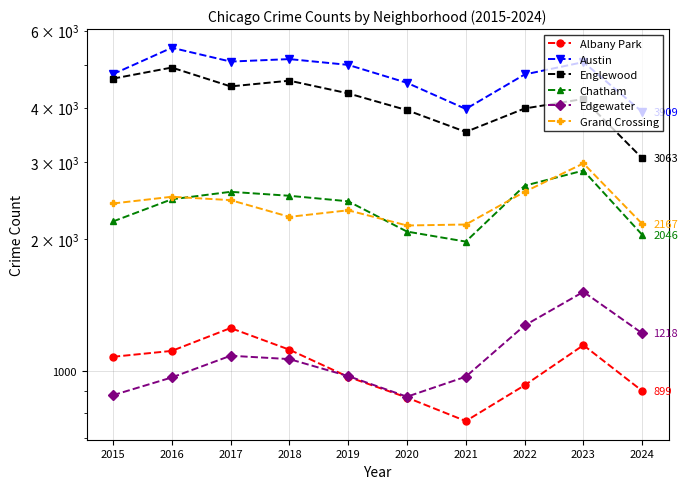

At which label is Albany Park closest to 1009?

2019